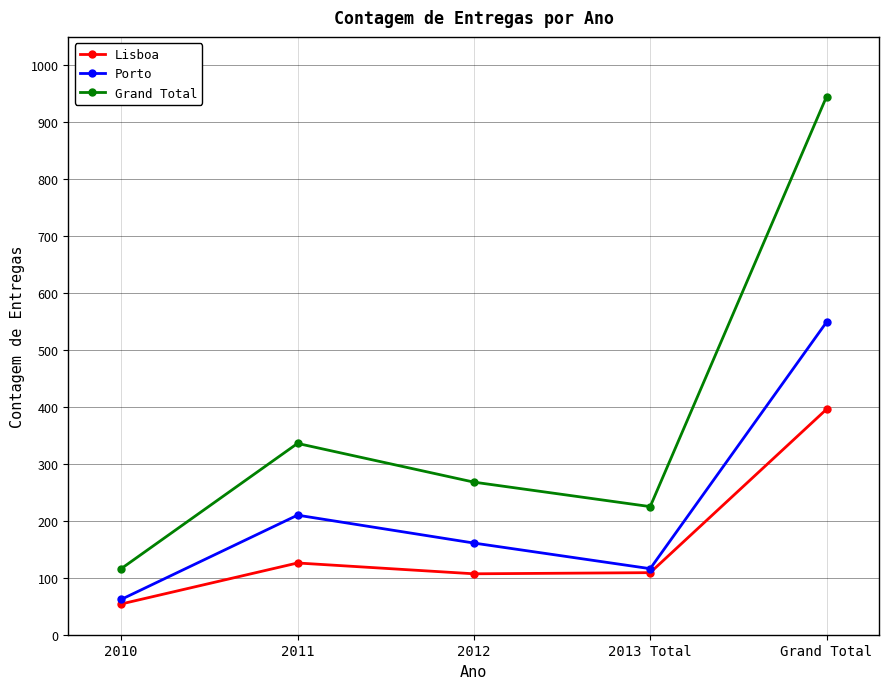

Rank the series by their average value, from highest to lowest.

Grand Total, Porto, Lisboa